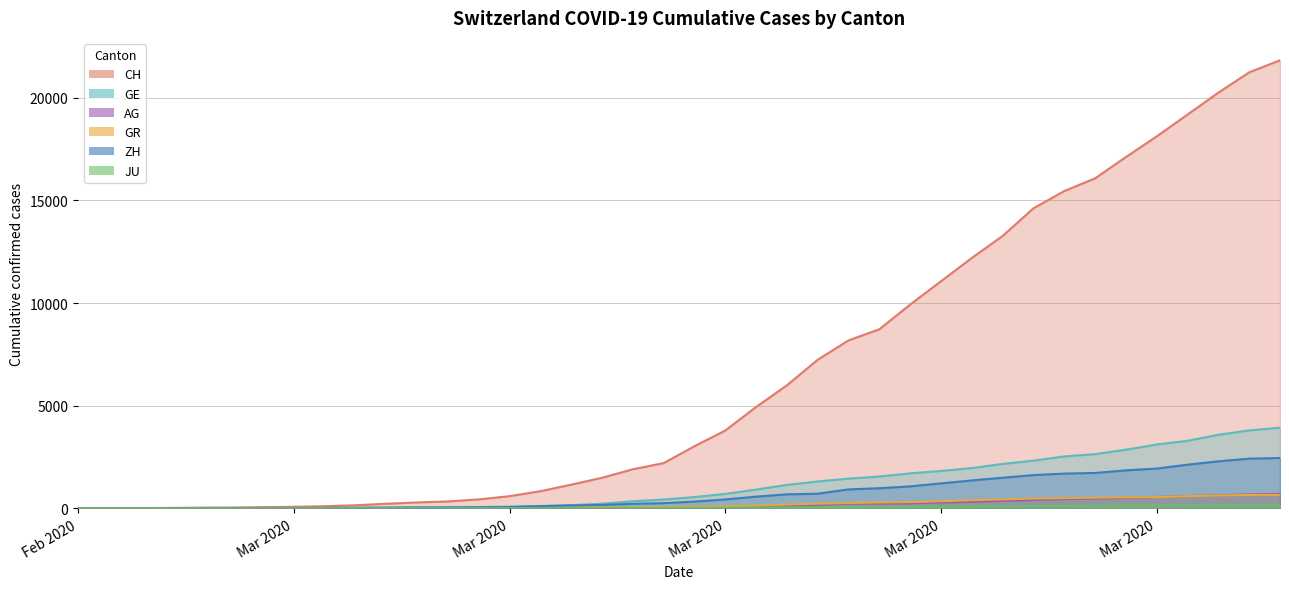

At how many categories does at least one series exceed 18333?

4